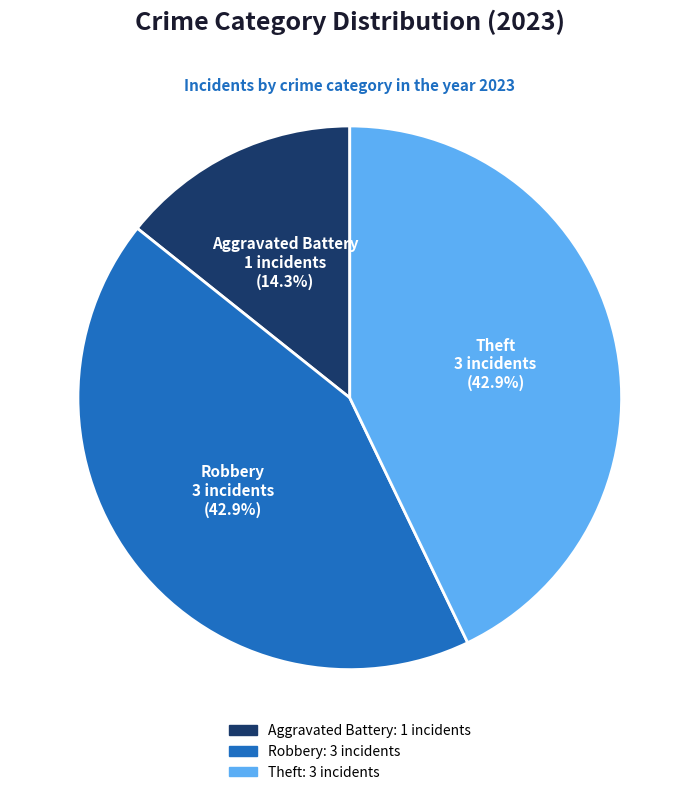

Is there any slice that represents more than half of the pie?

No